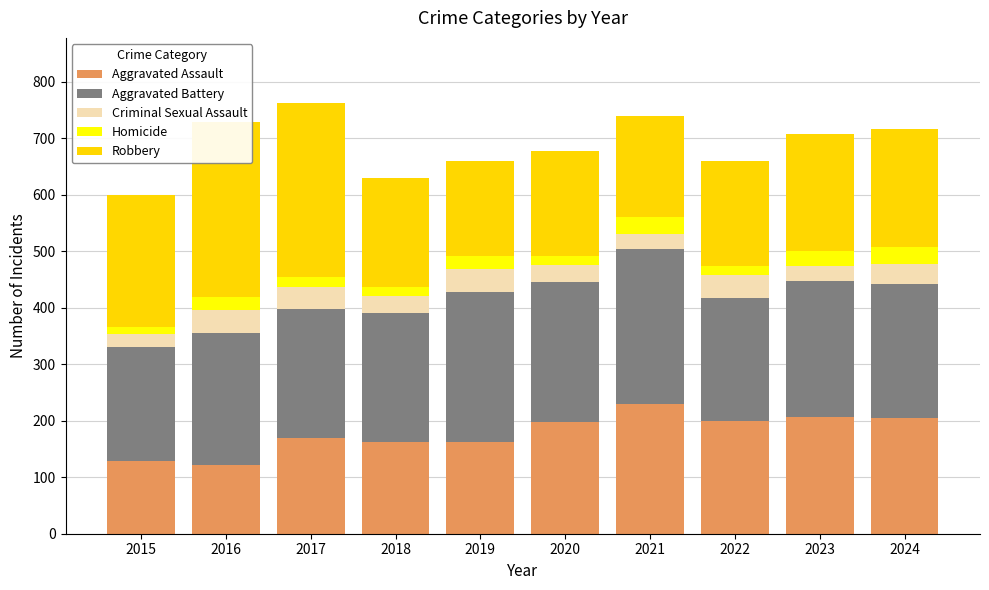

The value of Homicide at 2015 is 12. True or false?

True